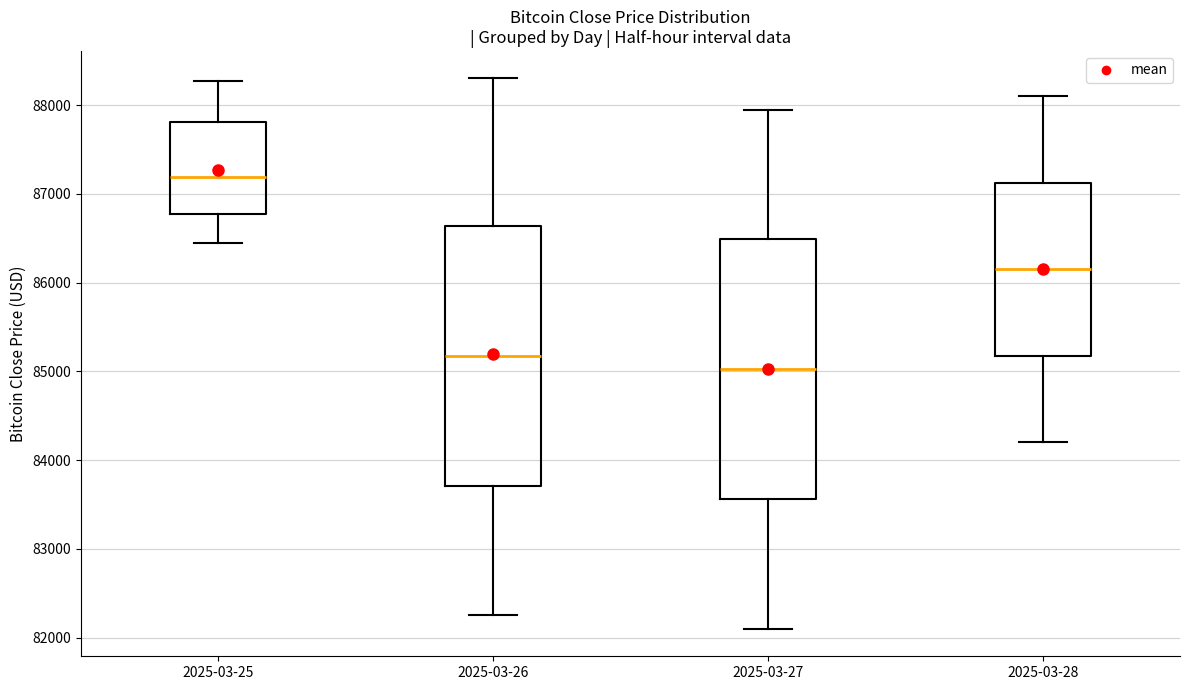

Which box's median line is the lowest?

2025-03-27